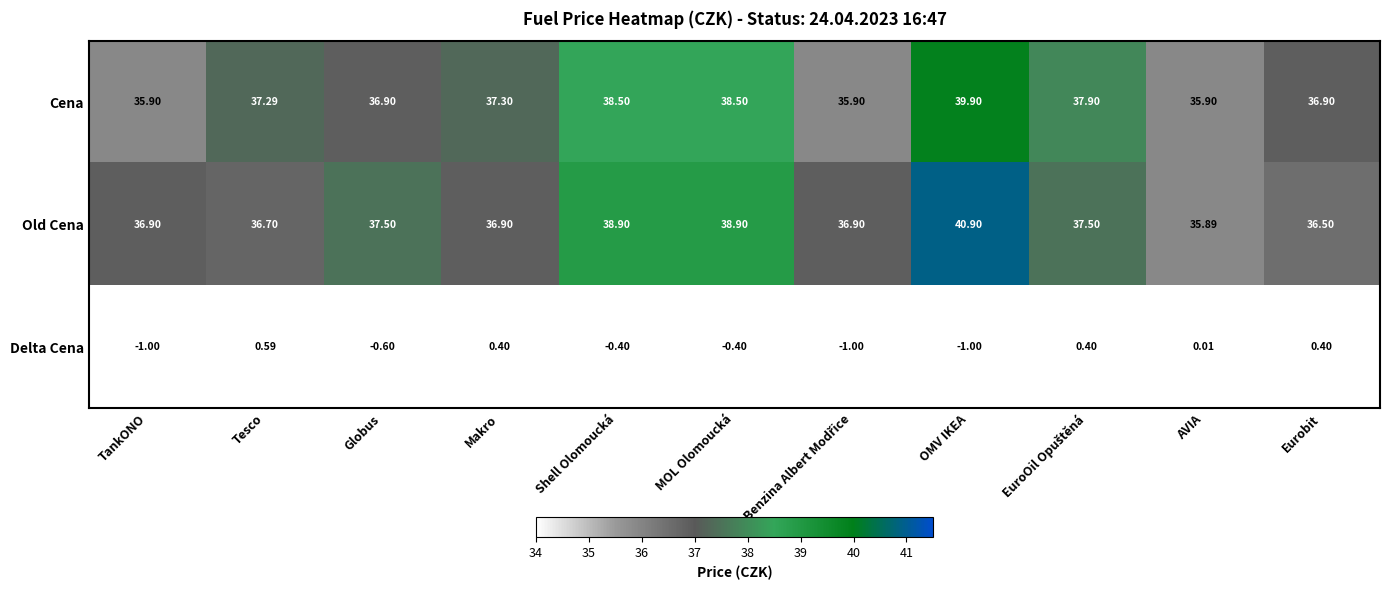

What is the spread (max minus min) of values at Tesco?

36.7